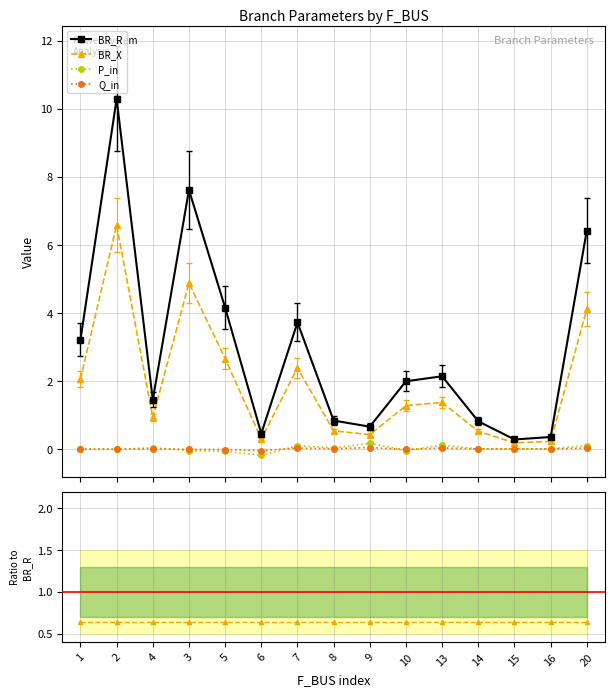

At which category does BR_R reach its first local peak?

2